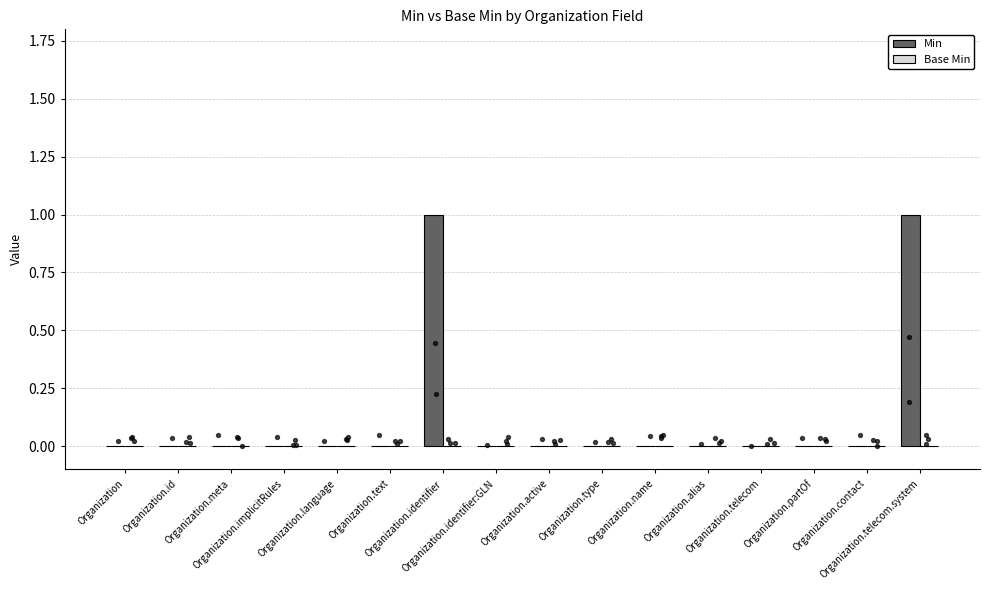

Which series reaches the maximum Y coordinate?

Min